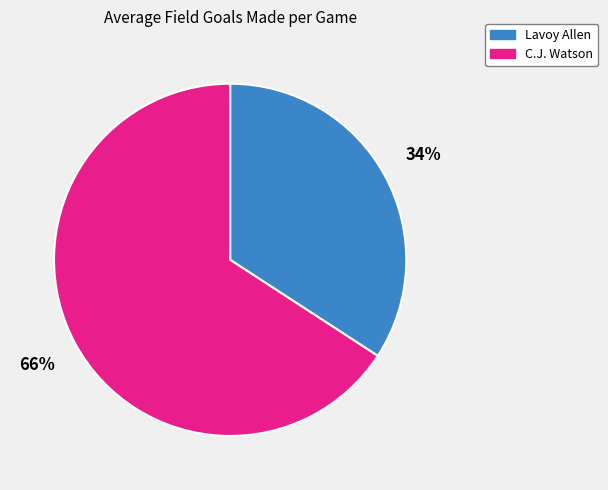

The Lavoy Allen slice represents 34% of the pie. True or false?

True